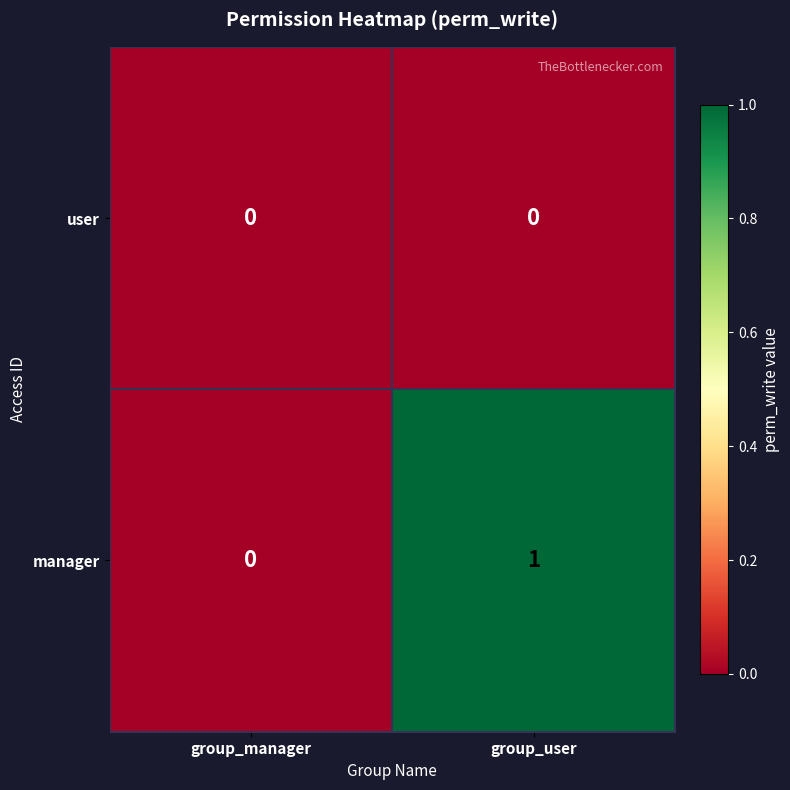

Between group_manager and group_user, which series saw the biggest shift?

manager